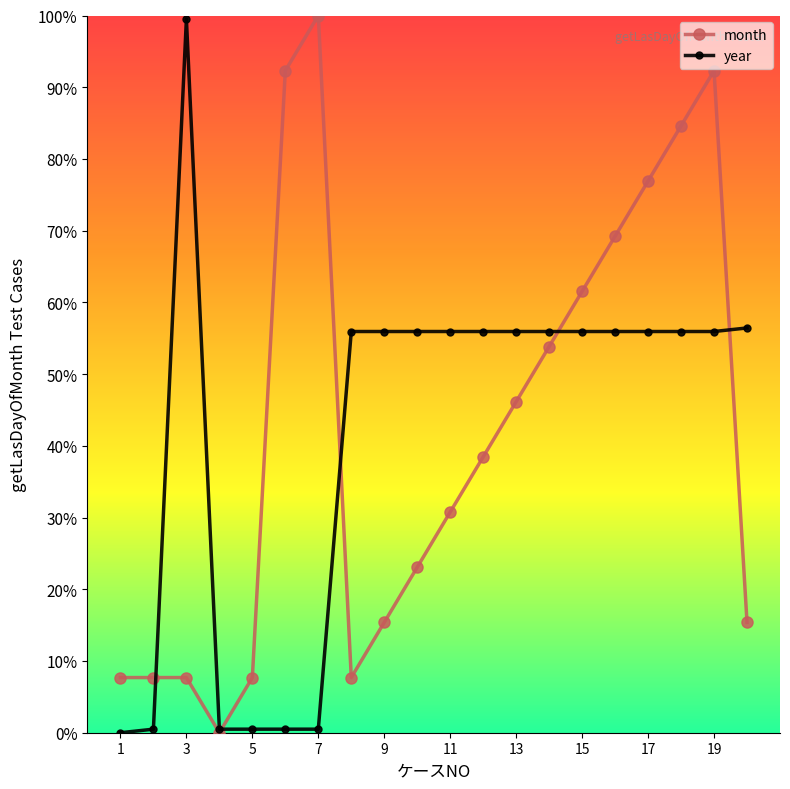

At how many categories does at least one series exceed 65?

7